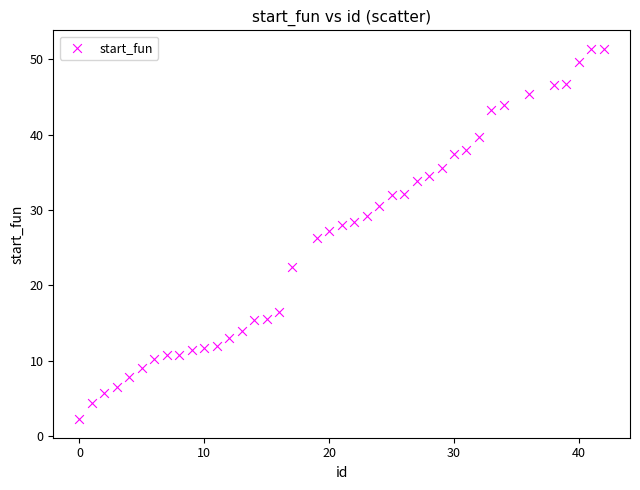

What is the range of X values (max minus min)?

42.0